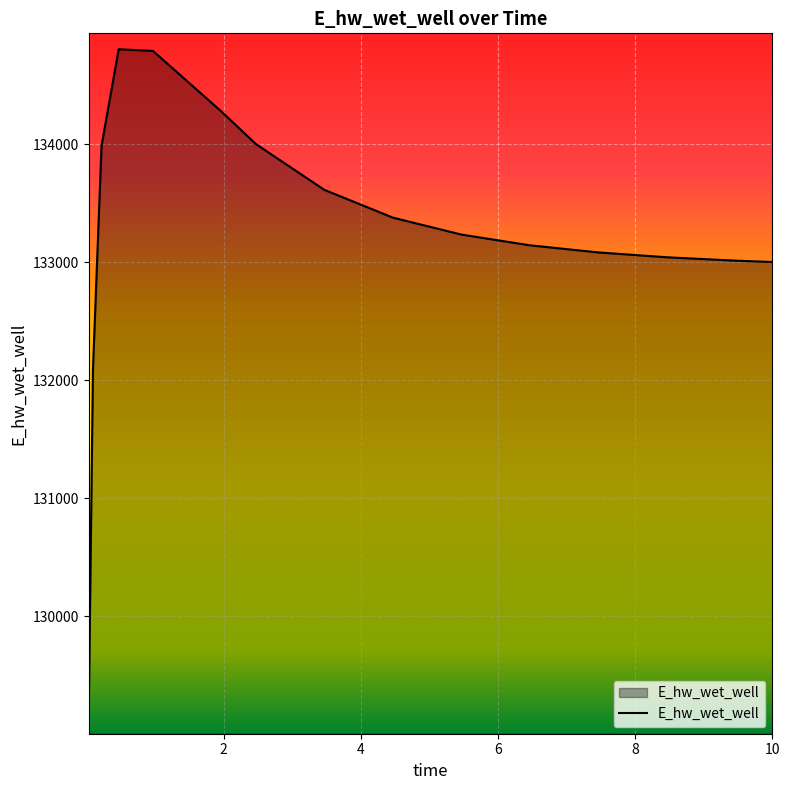

What is the smallest value displayed?

129135.6